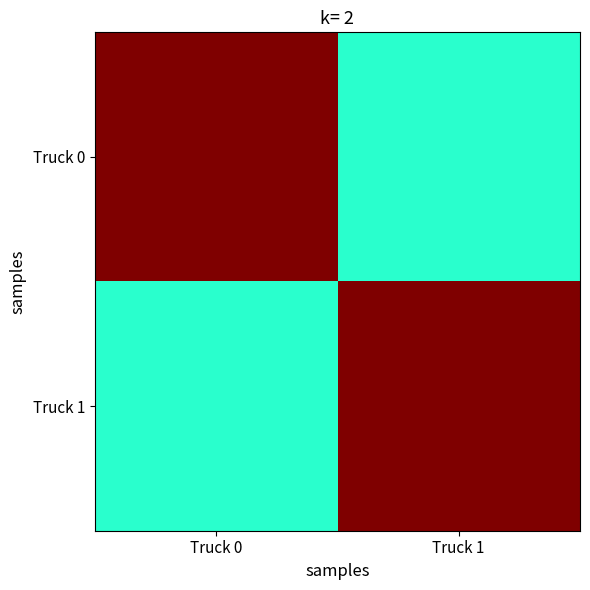

What is the total value across all series at Truck 1?

7